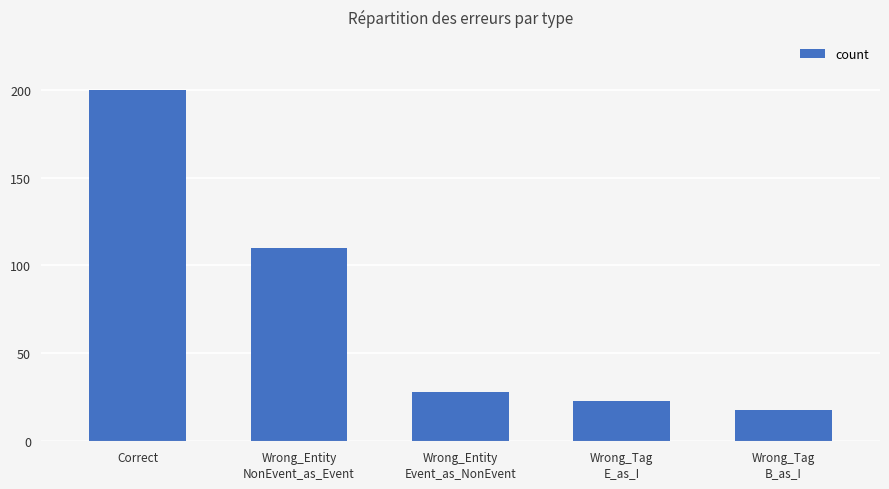

Which has a higher value, Correct or Wrong_Tag
B_as_I?

Correct